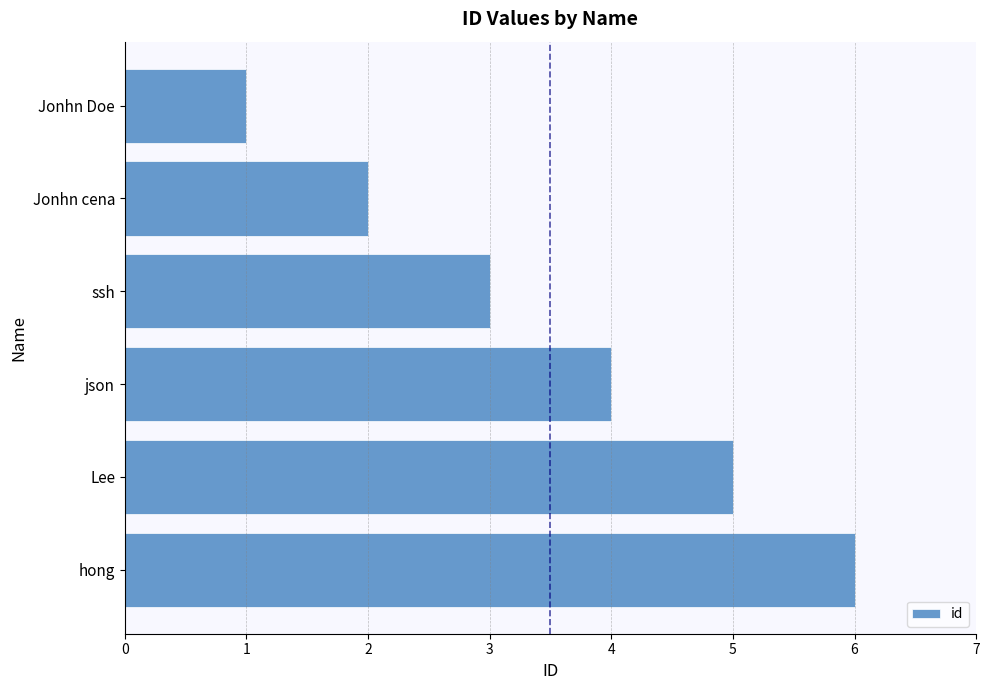

How many values are below 4?

3